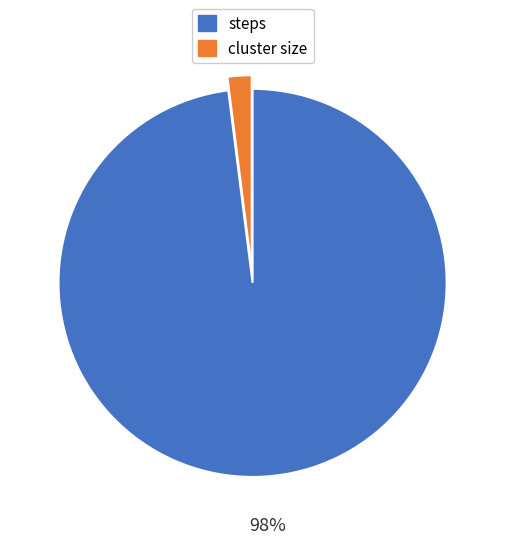

How many segments does this pie chart have?

2